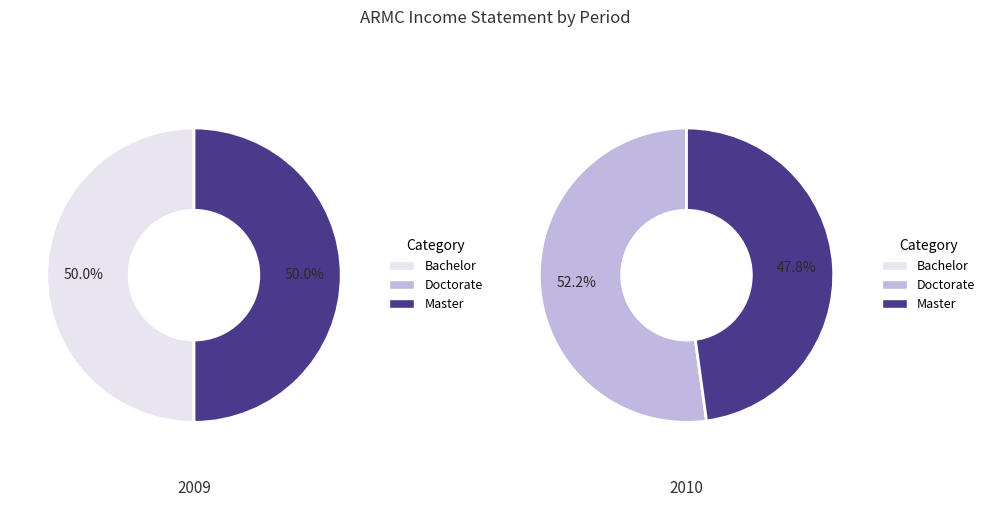

Is Total Other Income/Expenses Net the majority of the pie?

No